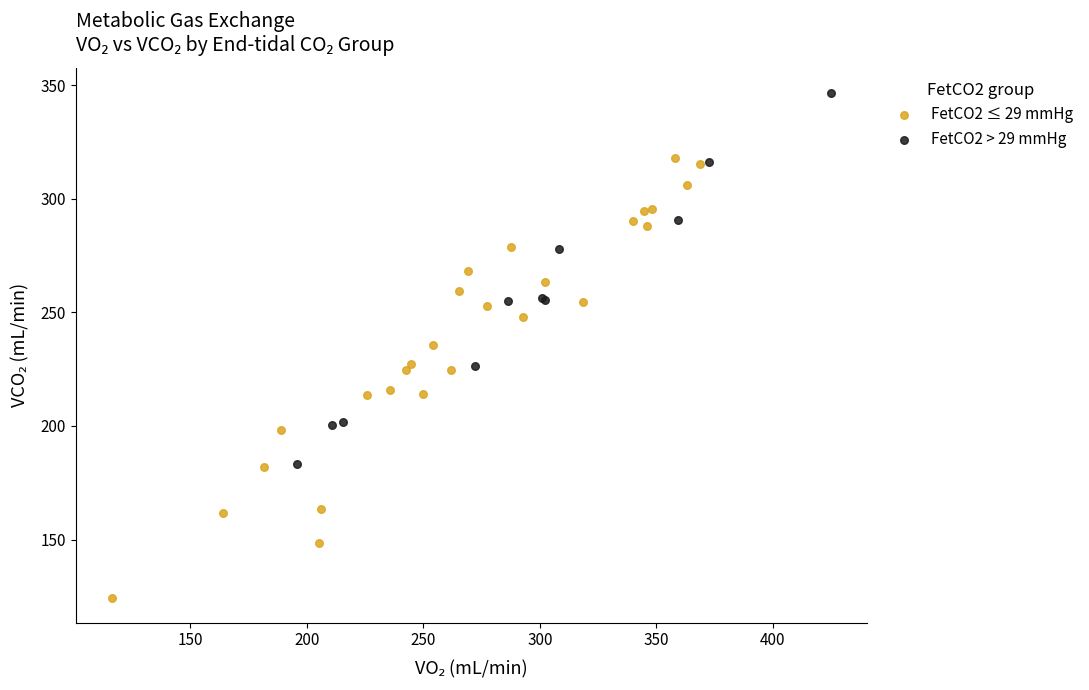

Which series contains the highest Y value?

FetCO2 > 29 mmHg